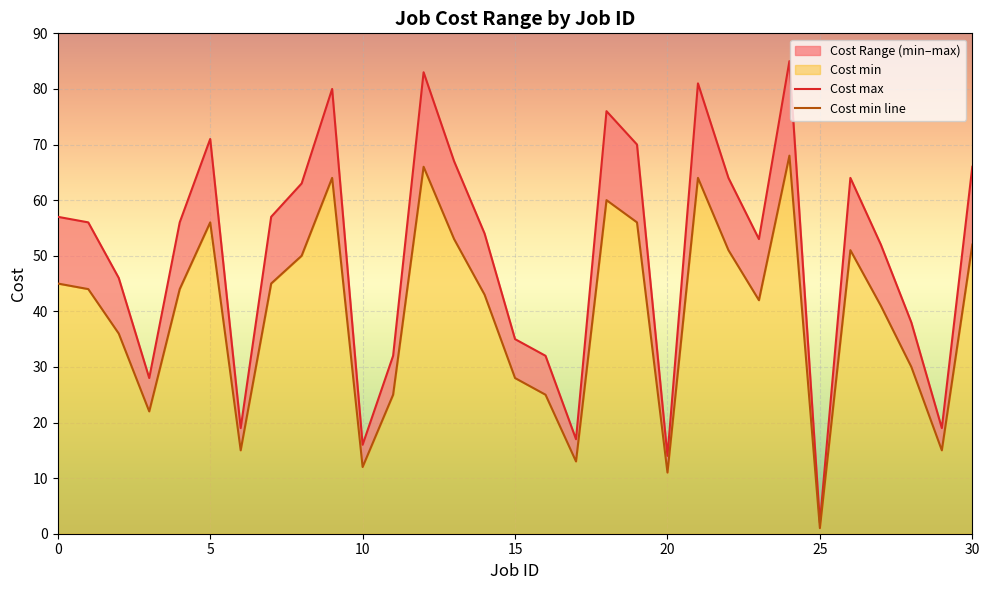

How many interior local valleys does the Cost max series have?

8